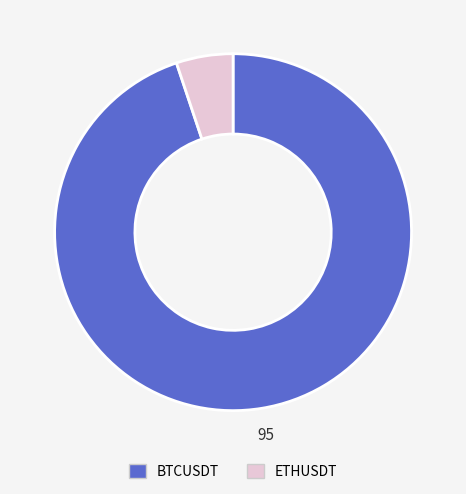

Is the sum of ETHUSDT and BTCUSDT greater than half?

Yes